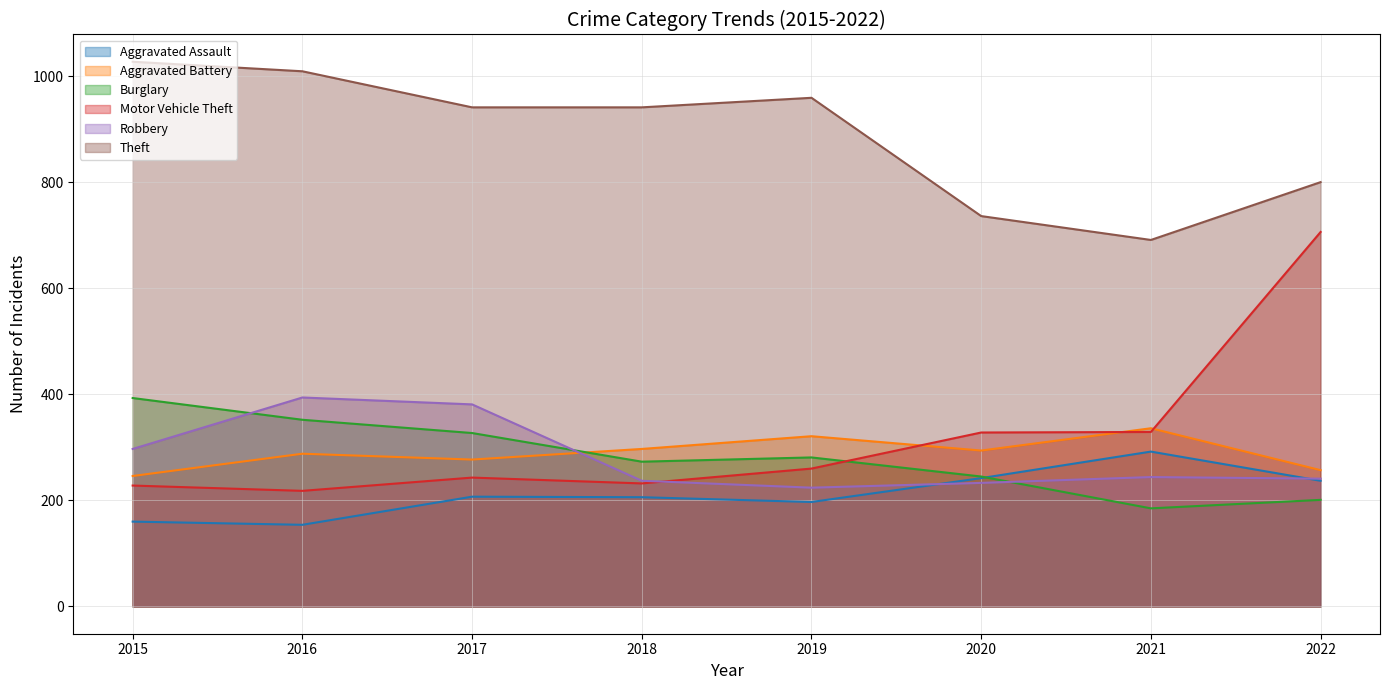

True or false: Burglary has more than 0 interior local peaks.

True